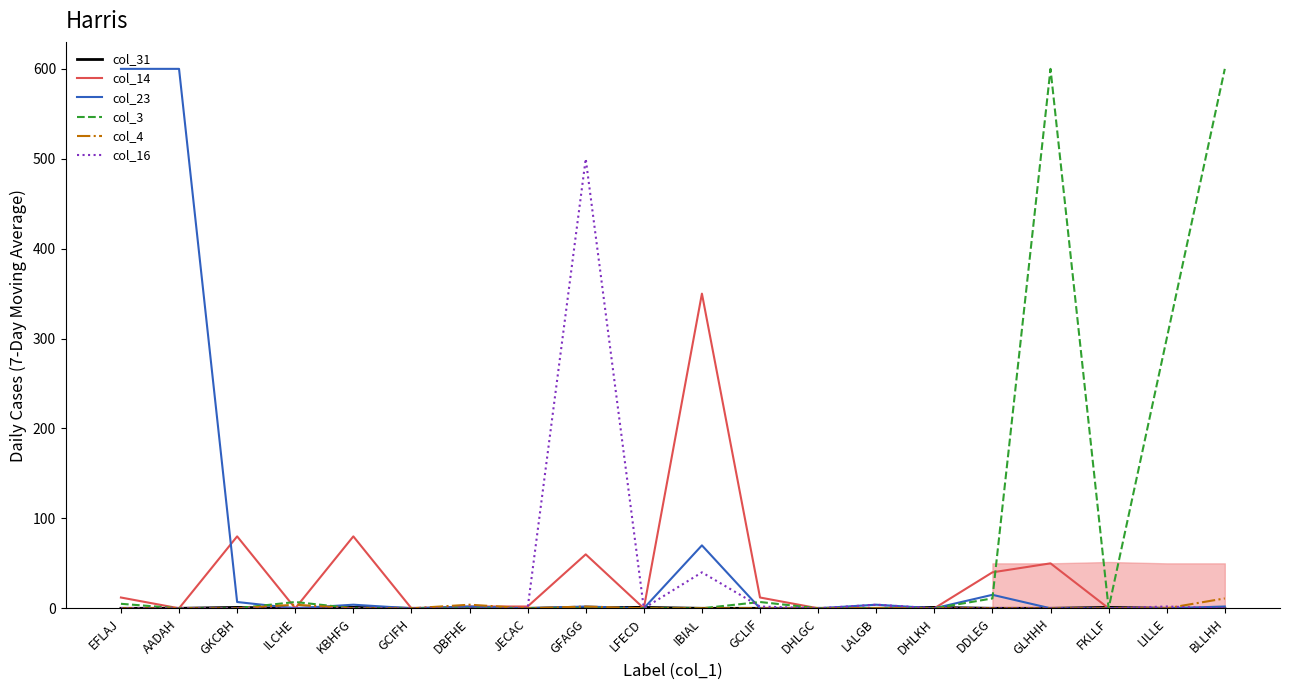

How many series are shown in this chart?

6